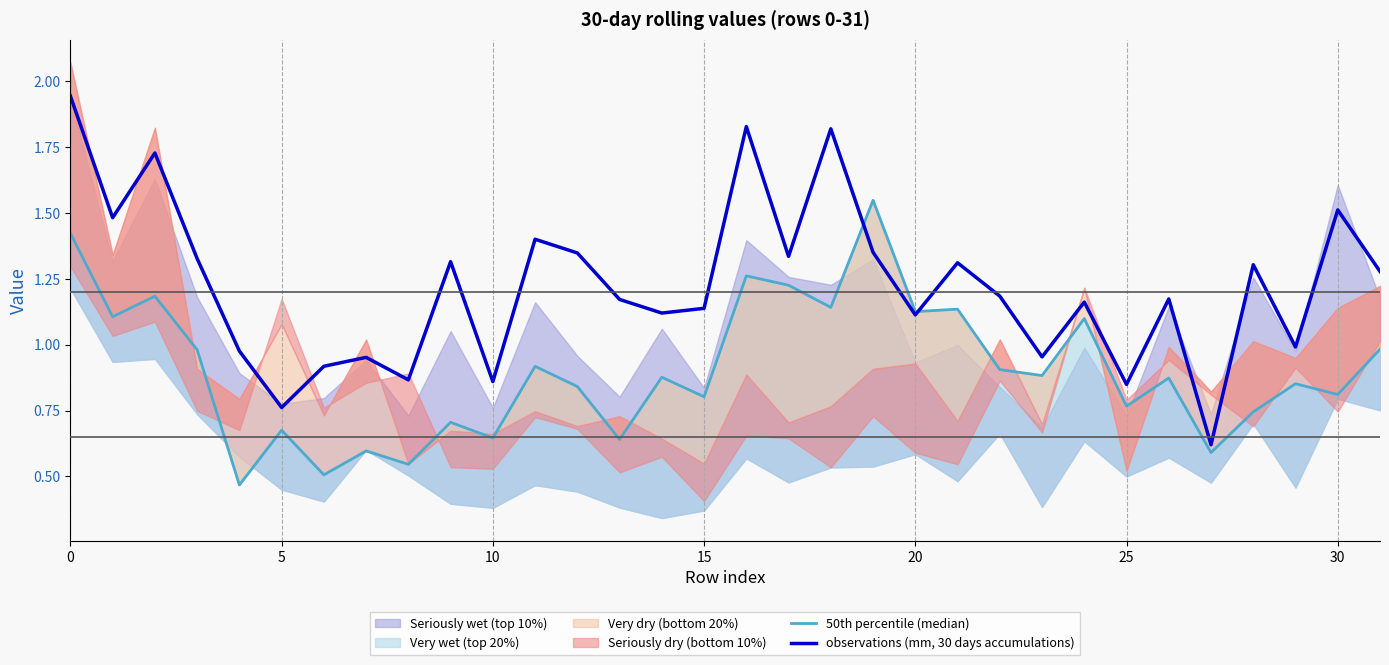

Does the chart have visible grid lines?

No